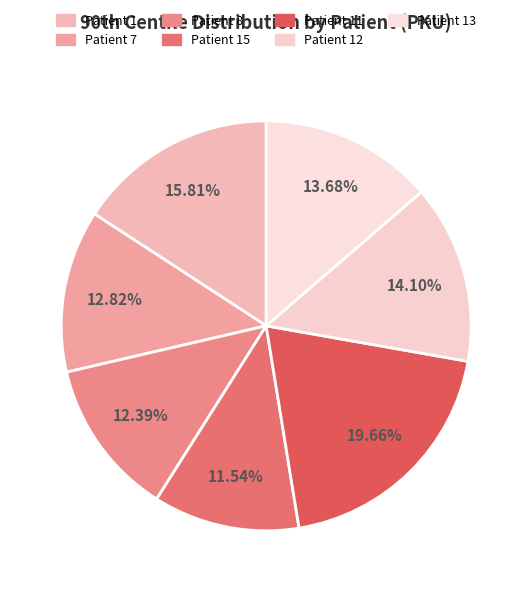

Which slice is the smallest?

15